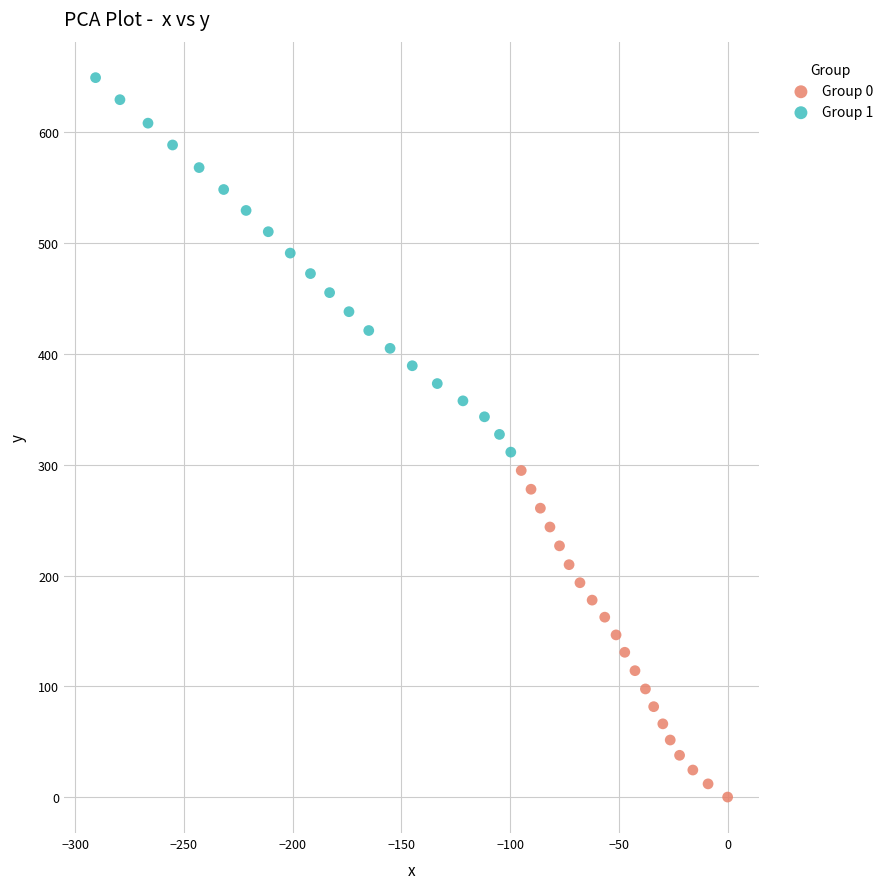

Which series reaches the minimum Y coordinate?

Group 0